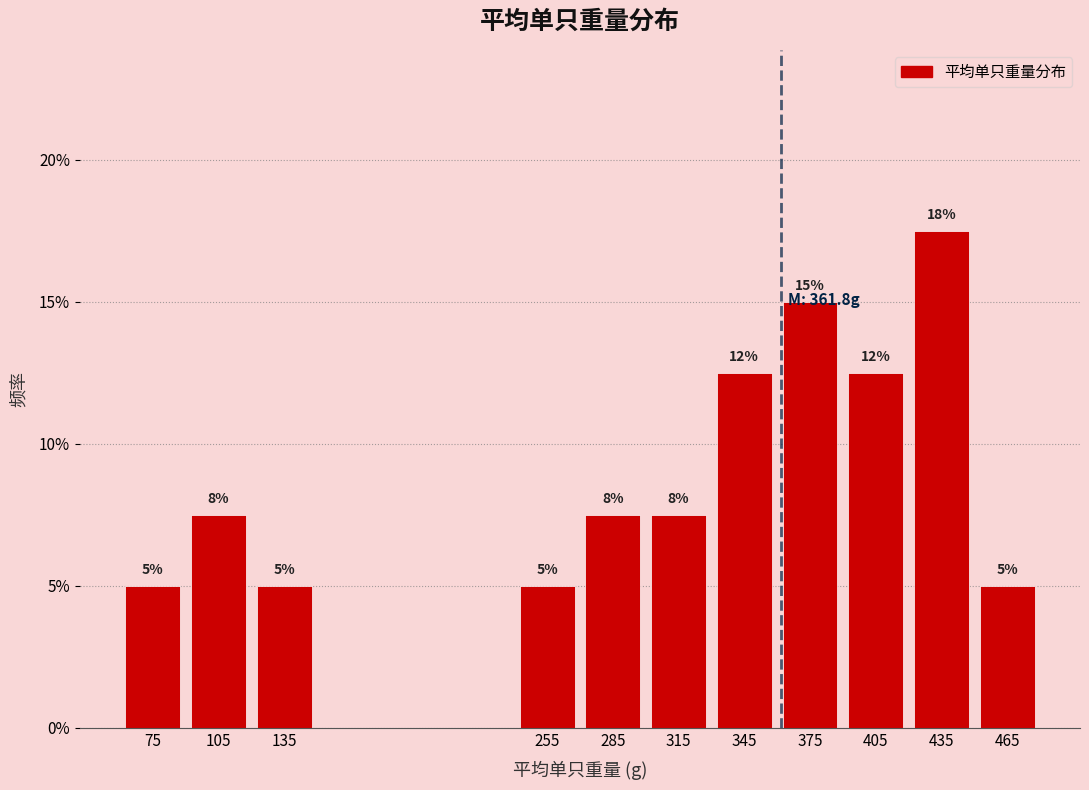

Does the chart contain any negative values?

No